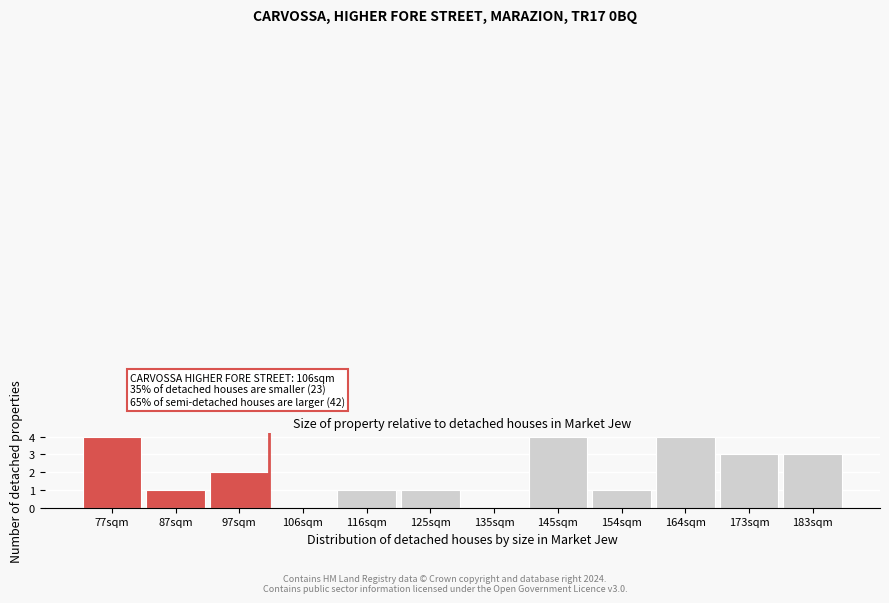

Reading left to right, what are all the values shown in this chart?

77sqm=4	87sqm=1	97sqm=2	106sqm=0	116sqm=1	125sqm=1	135sqm=0	145sqm=4	154sqm=1	164sqm=4	173sqm=3	183sqm=3